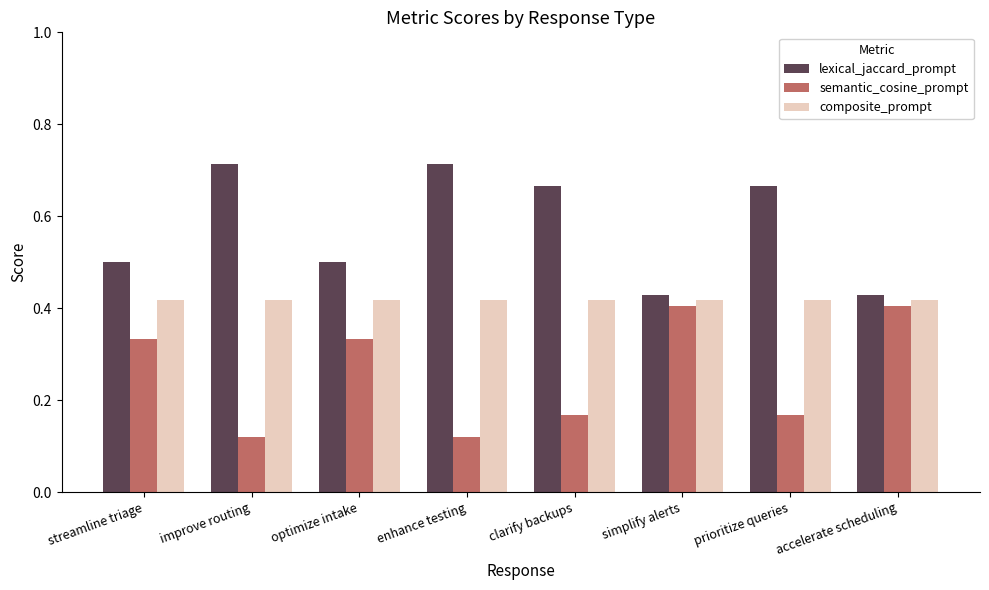

At how many categories does at least one series exceed 0?

8